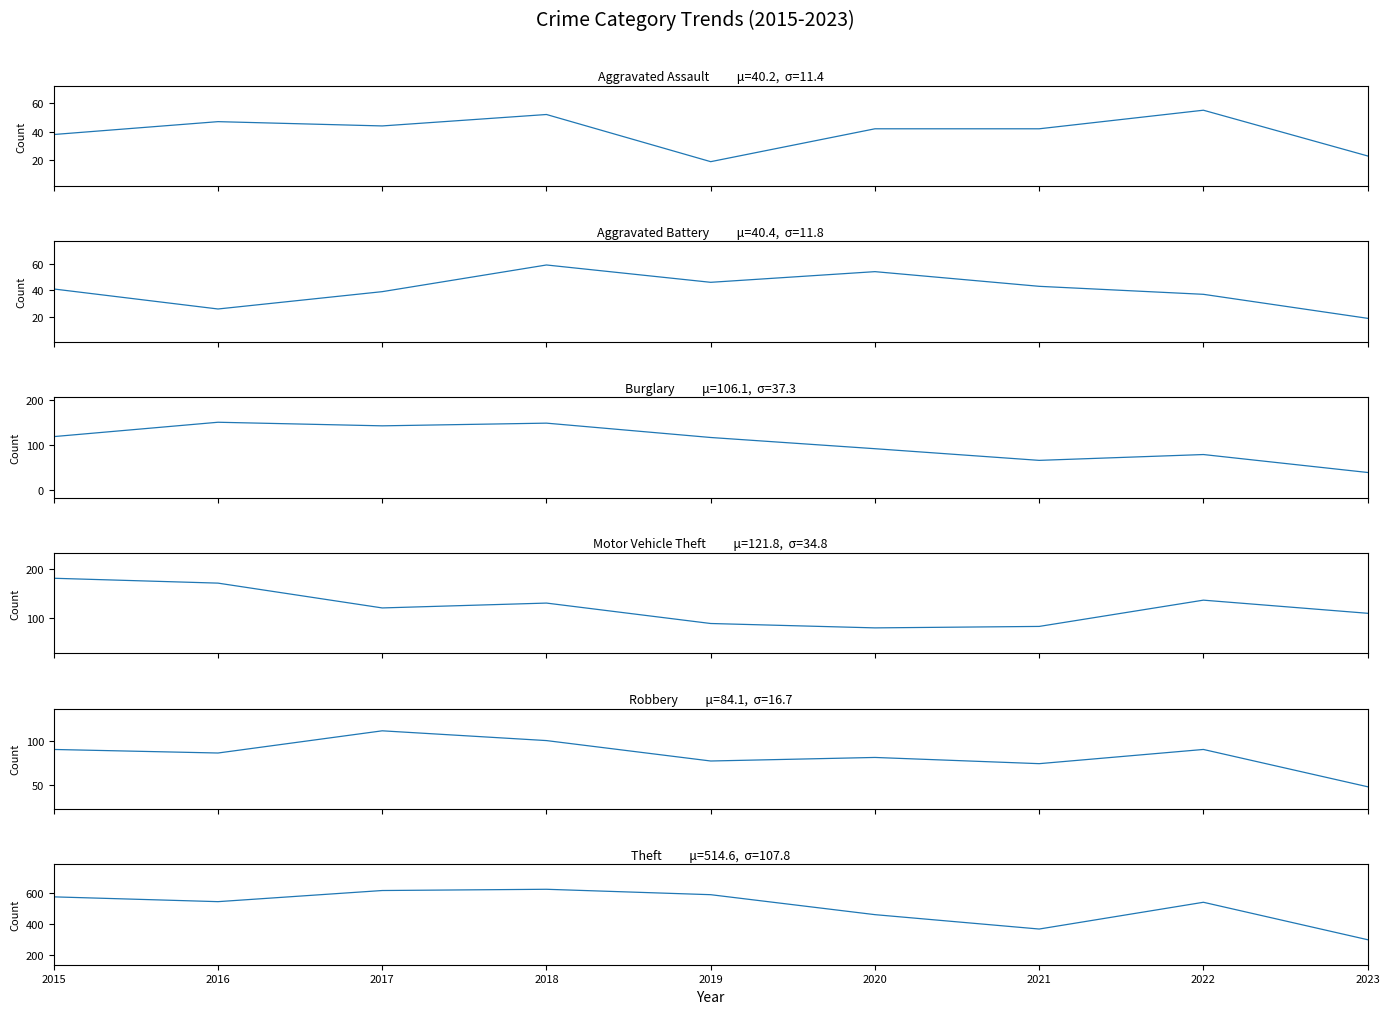

What is the sum of the Robbery values at 2023 and 2020?

129